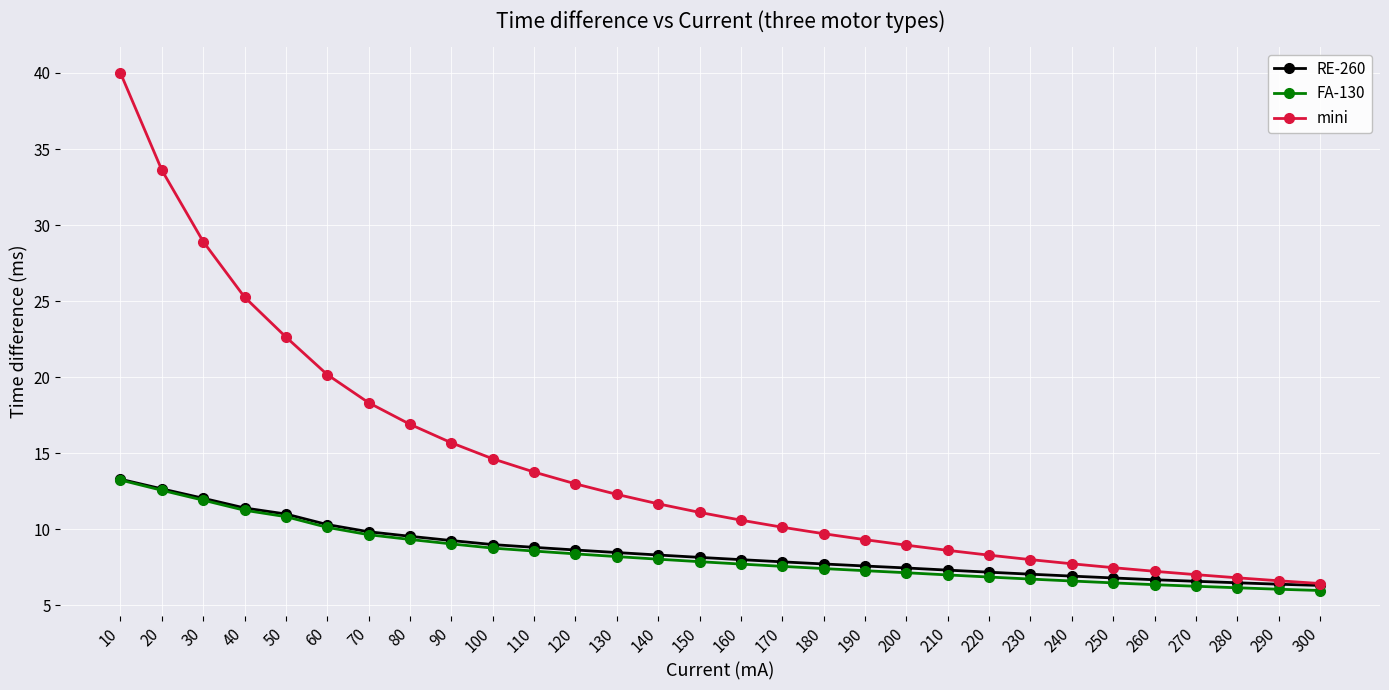

Which series has the largest range (max minus min)?

mini